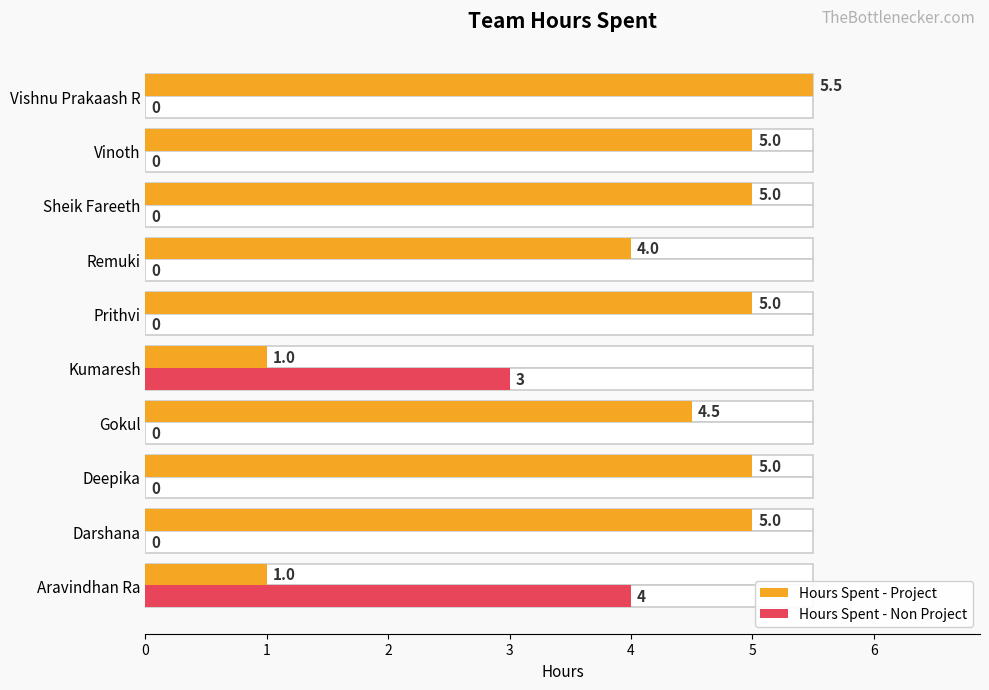

Rank the categories by Hours Spent - Non Project value from lowest to highest.

Darshana, Deepika, Gokul, Prithvi, Remuki, Sheik Fareeth, Vinoth, Vishnu Prakaash R, Kumaresh, Aravindhan Ra